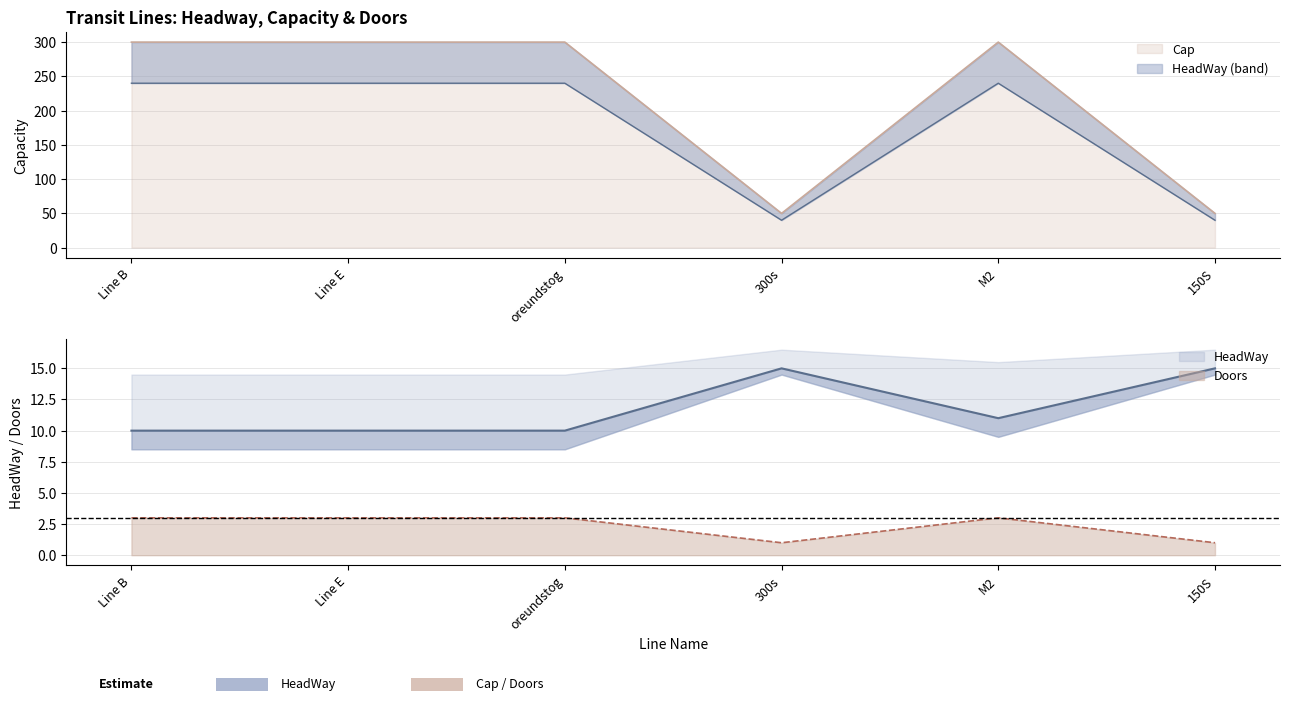

How many lines are shown in the chart?

3